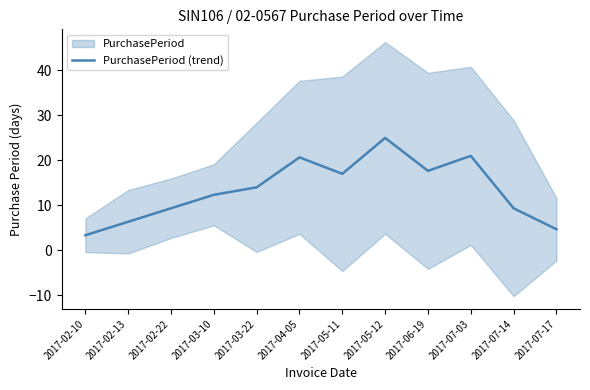

How many interior local valleys (lower than both neighbors) does the data have?

2